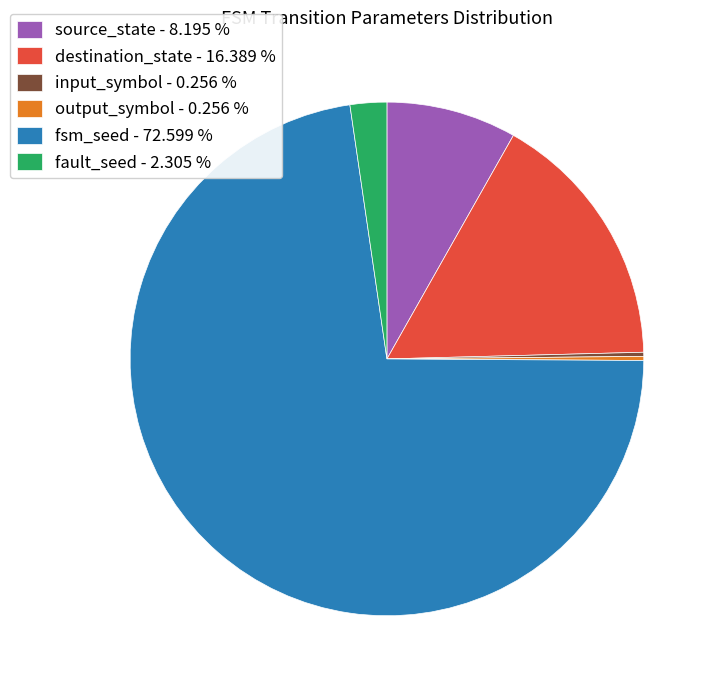

Do destination_state - 16.389 % and fsm_seed - 72.599 % together represent more than half of the pie?

Yes